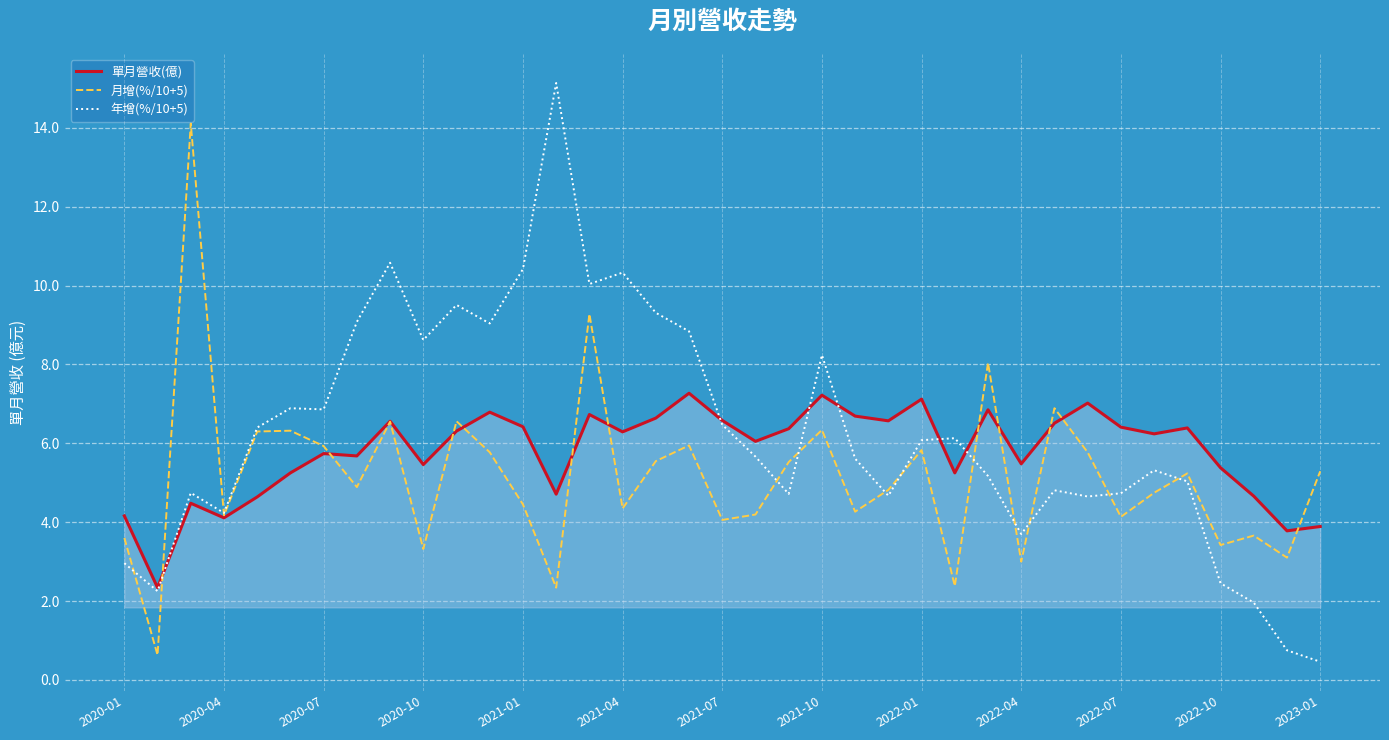

What are all the series names shown in the legend?

單月營收(億), 月增(%/10+5), 年增(%/10+5)